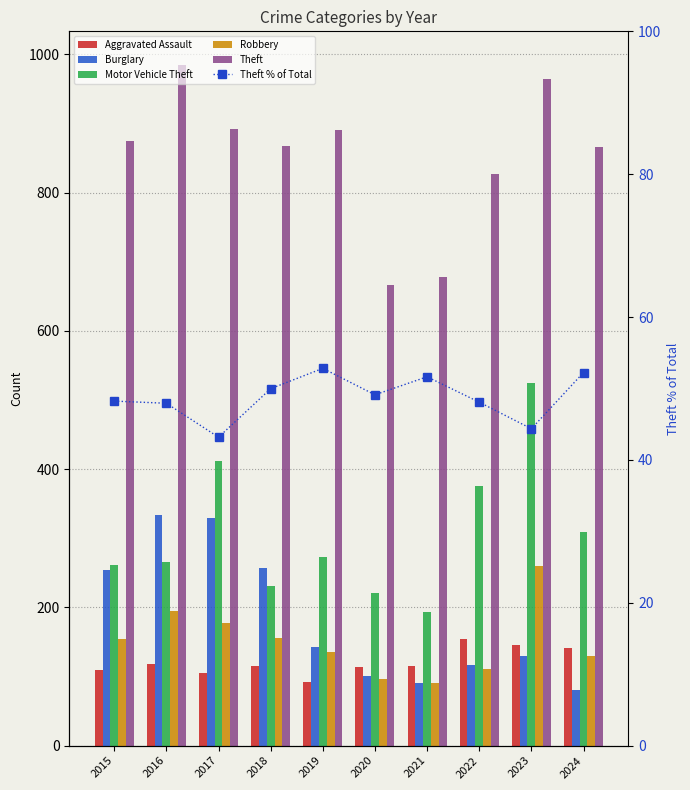

Reading right to left, list all the values displayed in this chart.

Aggravated Assault: 2024=141.0	2023=146.0	2022=154.0	2021=115.0	2020=113.0	2019=92.0	2018=115.0	2017=105.0	2016=118.0	2015=110.0
Burglary: 2024=81.0	2023=130.0	2022=116.0	2021=90.0	2020=100.0	2019=143.0	2018=257.0	2017=329.0	2016=333.0	2015=254.0
Motor Vehicle Theft: 2024=309.0	2023=524.0	2022=376.0	2021=193.0	2020=221.0	2019=273.0	2018=231.0	2017=411.0	2016=265.0	2015=261.0
Robbery: 2024=129.0	2023=260.0	2022=111.0	2021=91.0	2020=97.0	2019=135.0	2018=155.0	2017=178.0	2016=194.0	2015=154.0
Theft: 2024=866.0	2023=964.0	2022=827.0	2021=678.0	2020=666.0	2019=891.0	2018=868.0	2017=892.0	2016=984.0	2015=874.0
Theft % of Total: 2024=52.2	2023=44.4	2022=48.1	2021=51.6	2020=49.1	2019=52.8	2018=50.0	2017=43.2	2016=47.9	2015=48.2